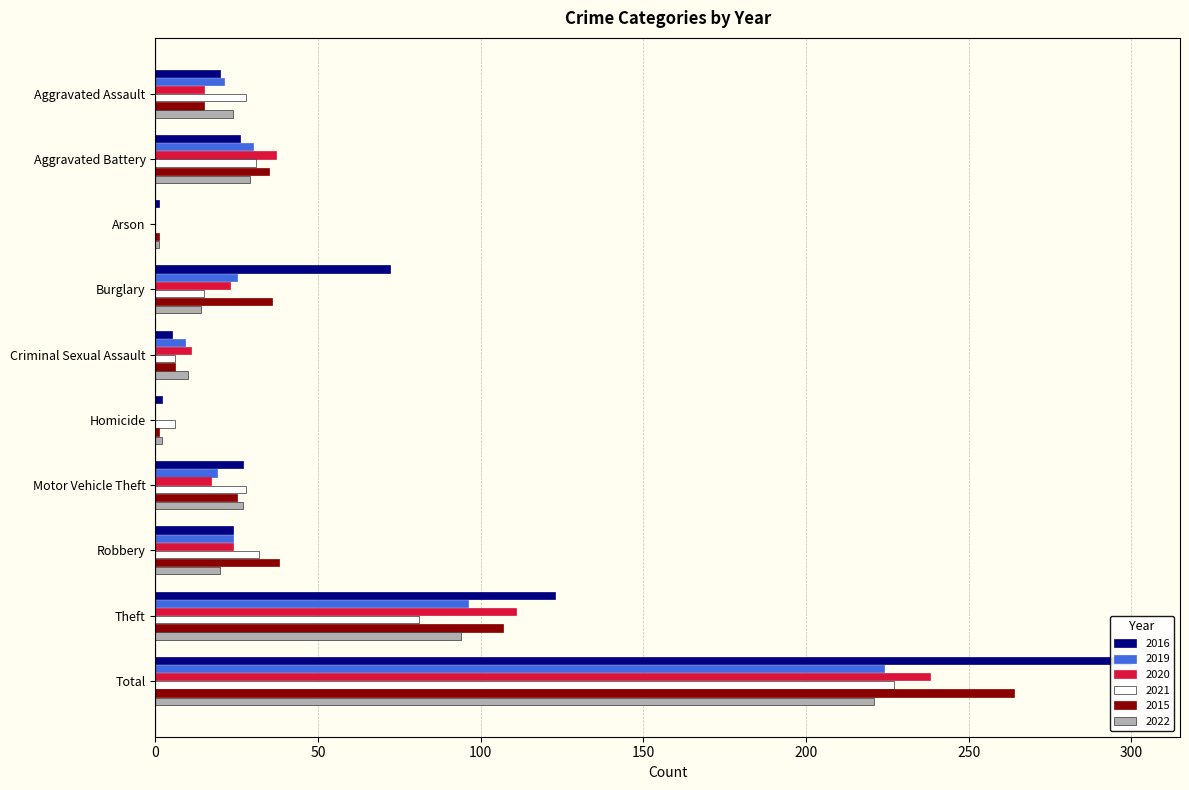

How many bars are there in each group?

6